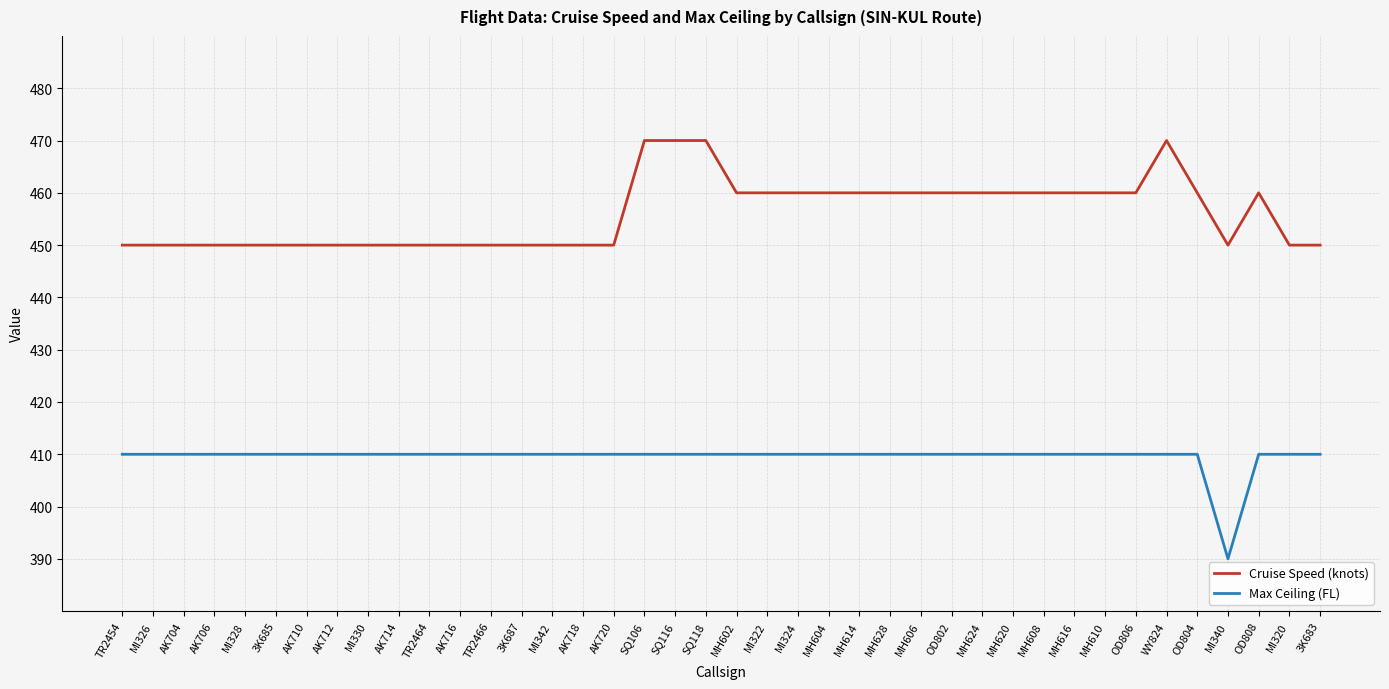

True or false: Cruise Speed (knots) and Max Ceiling (FL) cross at least once.

False